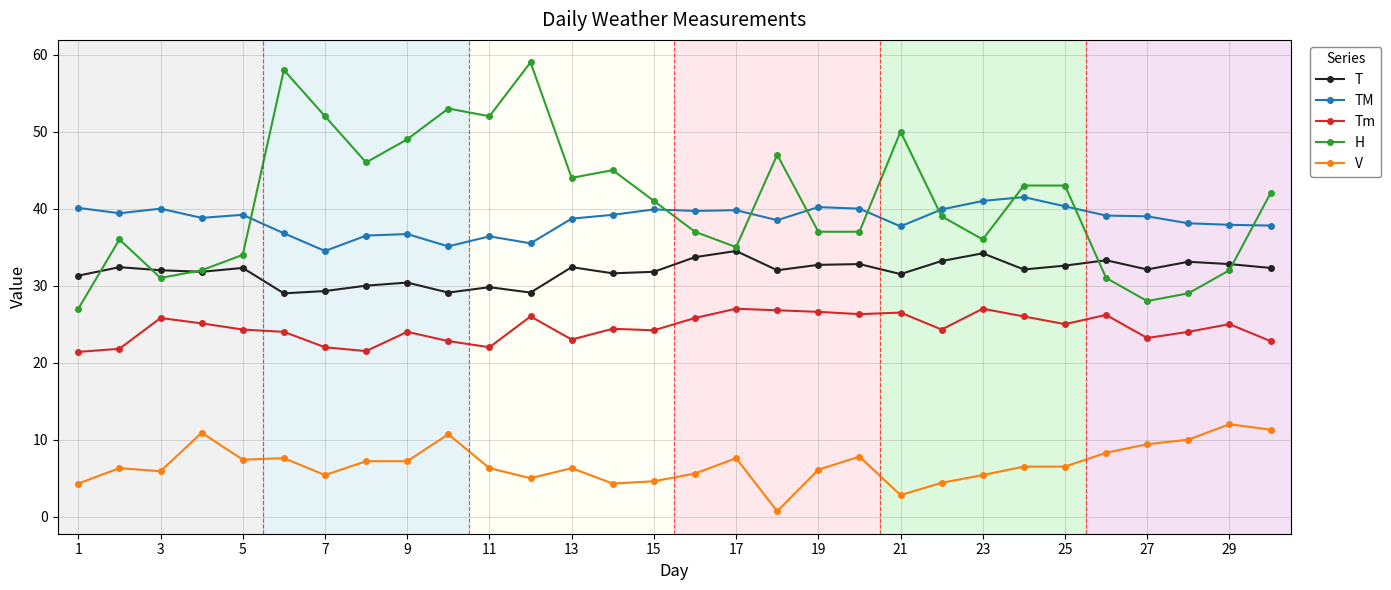

What is the difference between the second highest and minimum values in the H series?

31.0